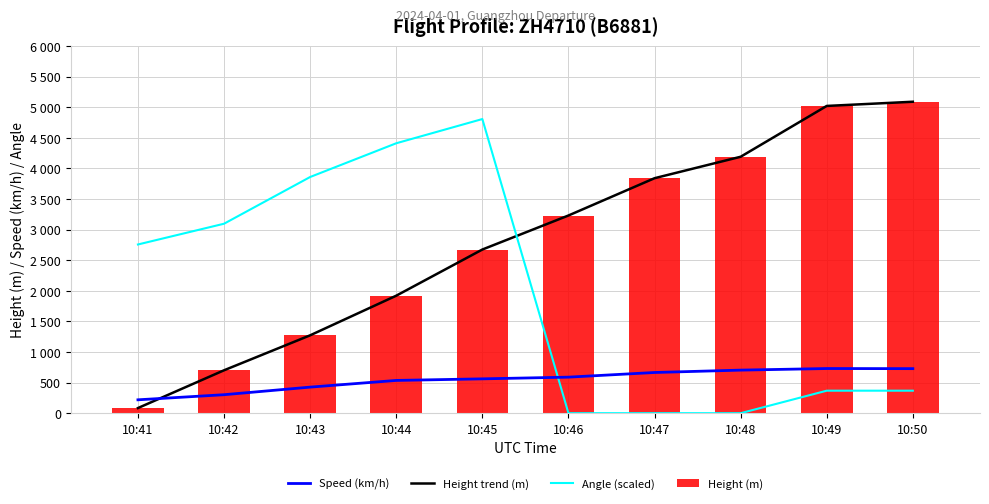

What are all the series names shown in the legend?

Speed (km/h), Height trend (m), Angle (scaled), Height (m)